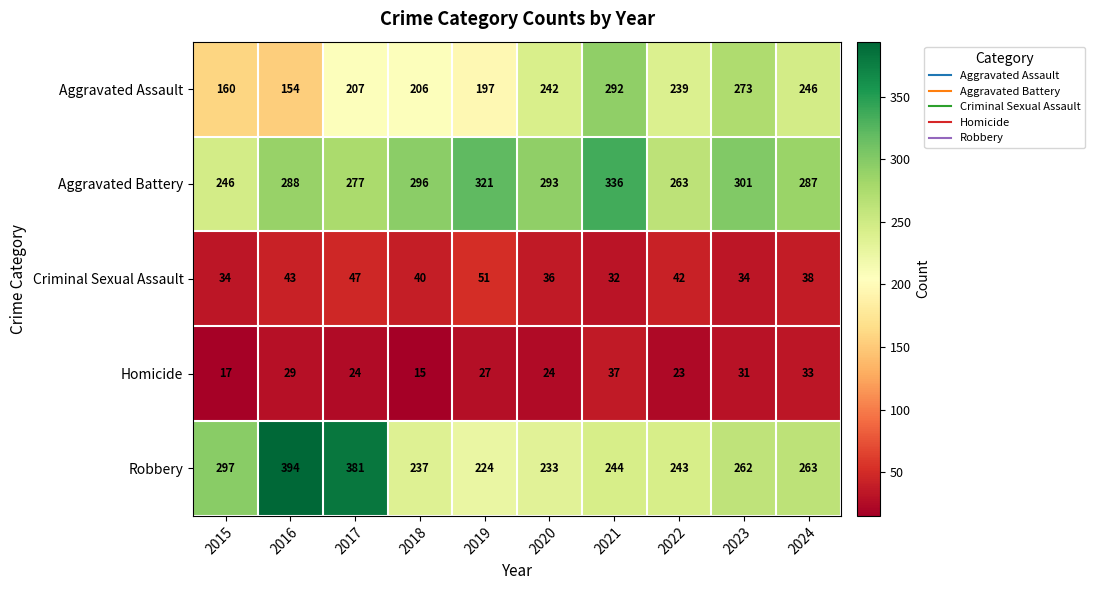

Is it true that Aggravated Battery equals 136 at 2021?

False